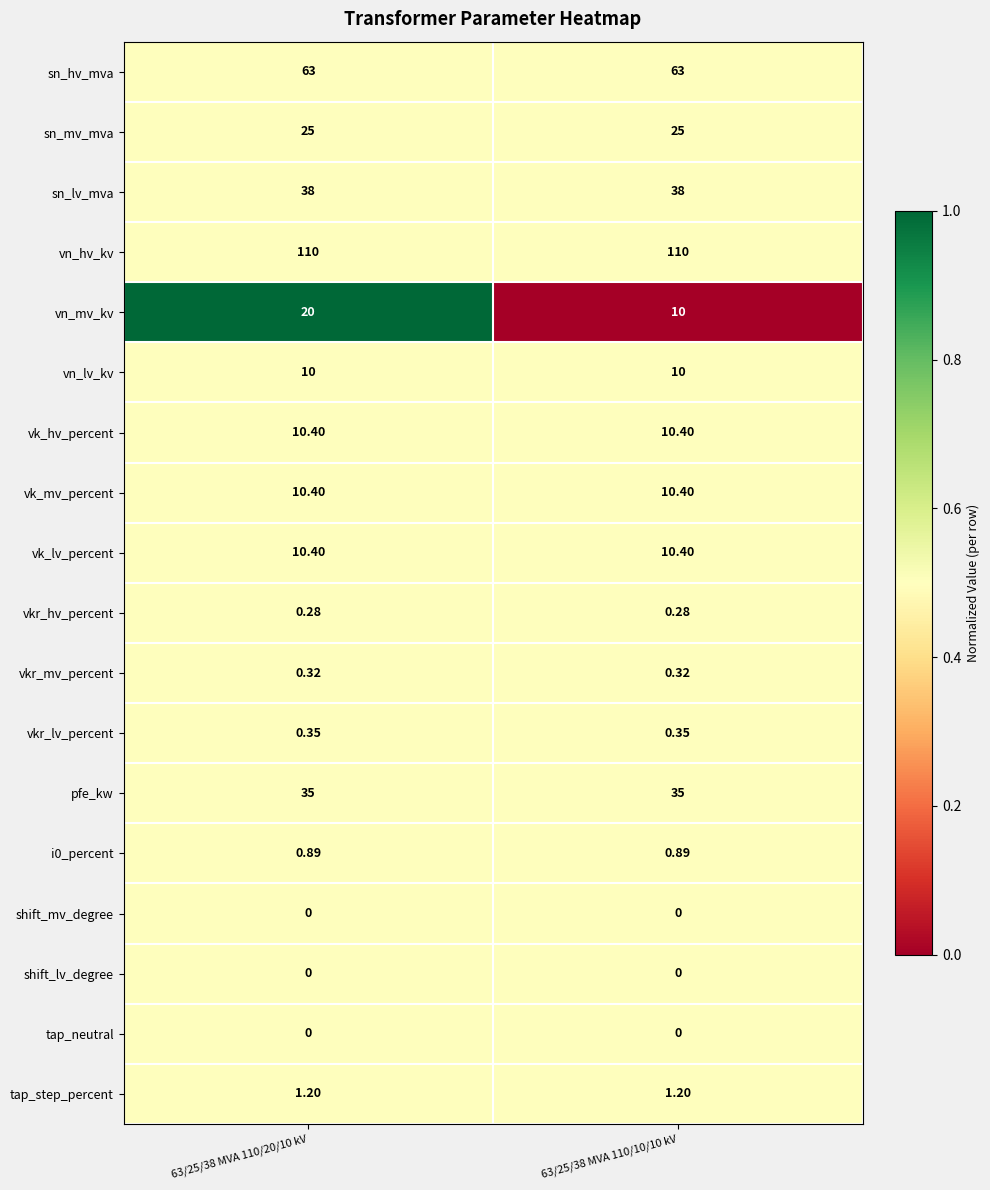

Which series has the largest total across all categories?

vn_hv_kv